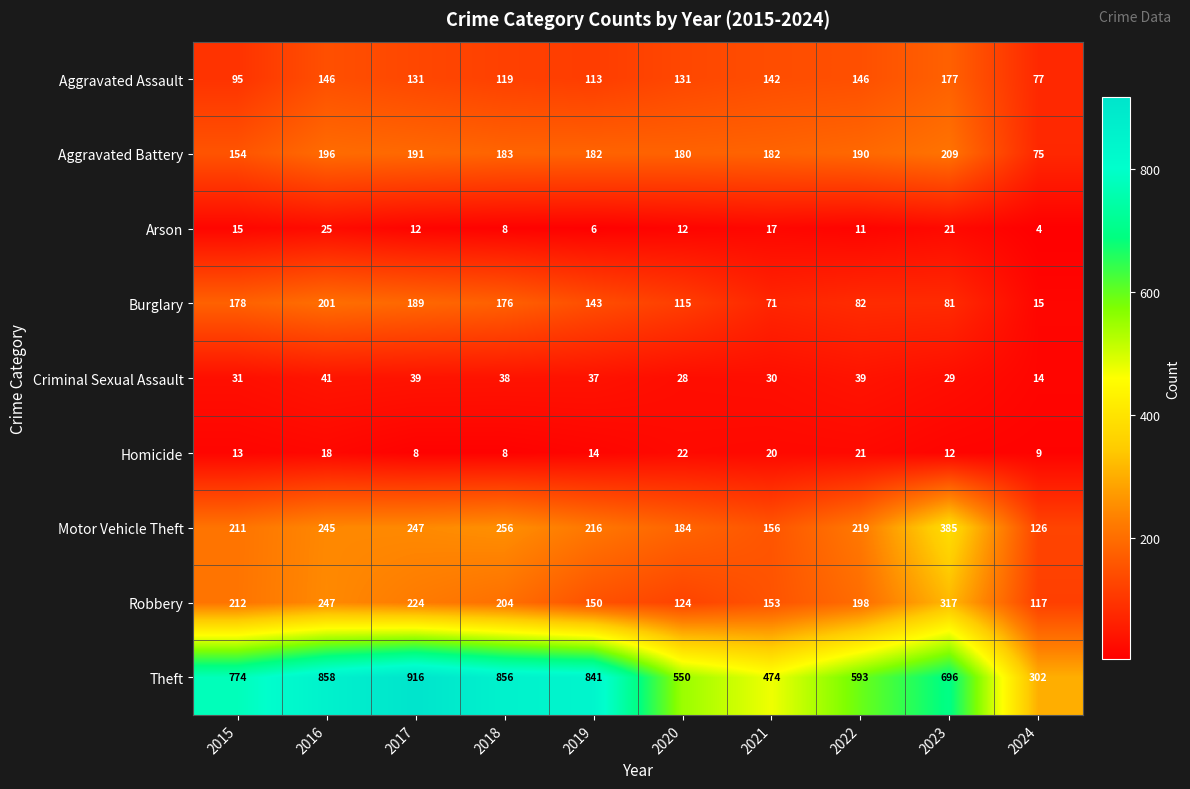

Is it true that Burglary equals 112 at 2023?

False